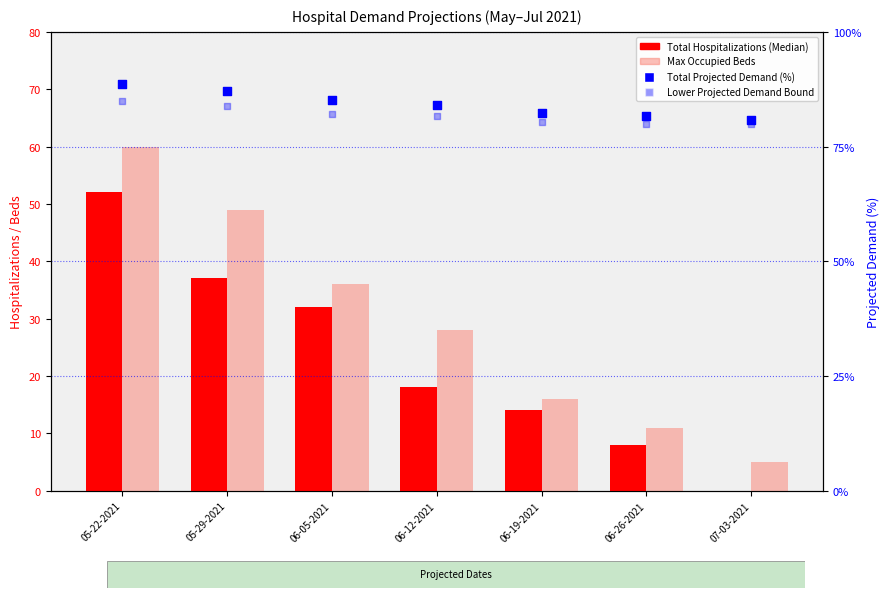

Which series has the widest spread of Y values?

Max Occupied Beds